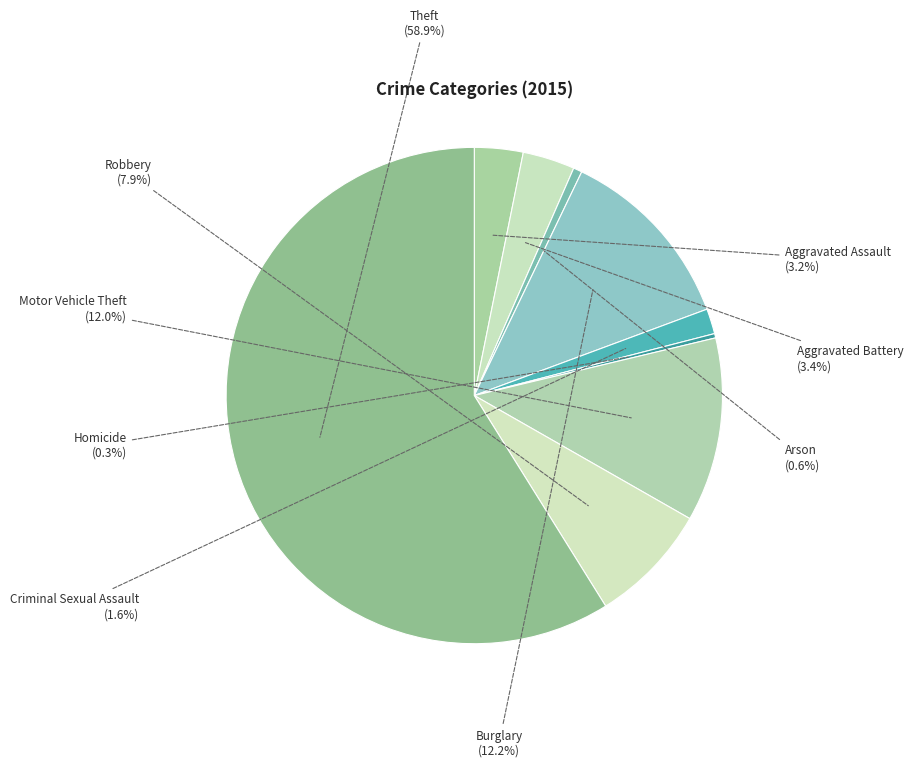

Which category has the biggest portion of the pie?

Theft